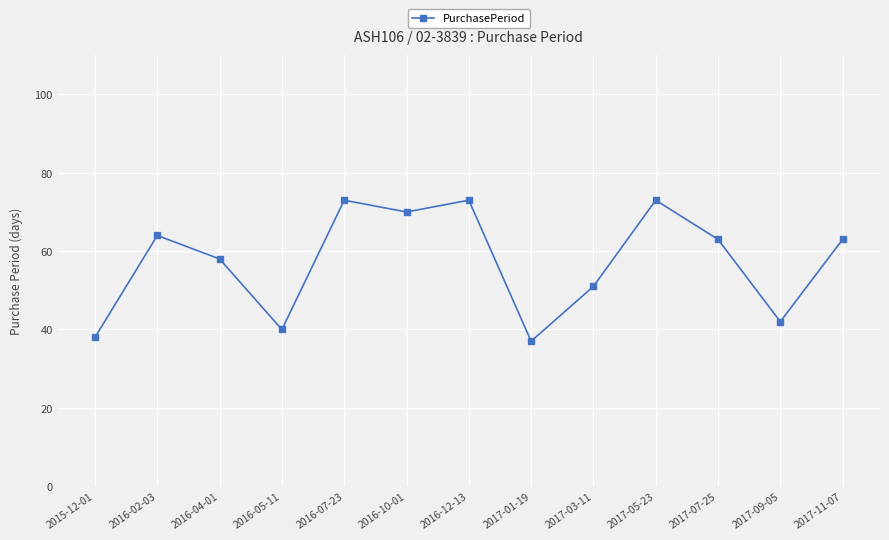

Reading right to left, extract all data points from this chart.

2017-11-07=63	2017-09-05=42	2017-07-25=63	2017-05-23=73	2017-03-11=51	2017-01-19=37	2016-12-13=73	2016-10-01=70	2016-07-23=73	2016-05-11=40	2016-04-01=58	2016-02-03=64	2015-12-01=38